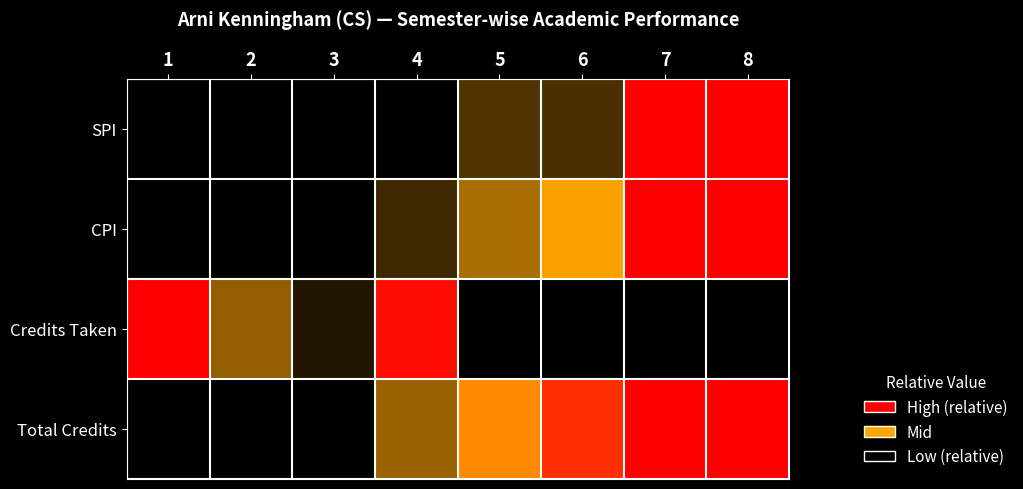

Reading left to right, extract all data points from this chart.

SPI: 1=0.0	2=0.1	3=0.2	4=0.3	5=0.4	6=0.4	7=1.0	8=1.0
CPI: 1=0.0	2=0.1	3=0.2	4=0.4	5=0.5	6=0.5	7=0.8	8=1.0
Credits Taken: 1=1.0	2=0.4	3=0.3	4=0.8	5=0.2	6=0.0	7=0.1	8=0.0
Total Credits: 1=0.0	2=0.1	3=0.3	4=0.5	5=0.6	6=0.7	7=0.9	8=1.0